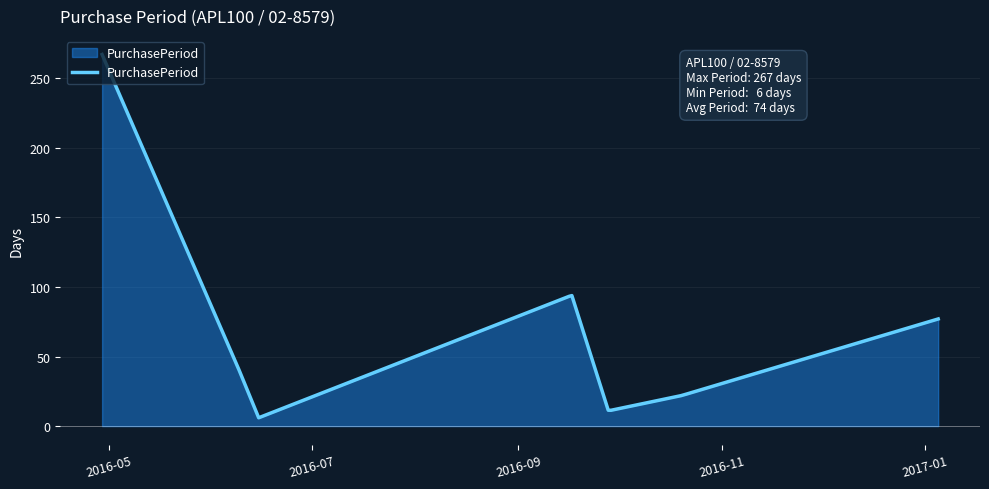

What is the maximum value shown in the chart?

267.0